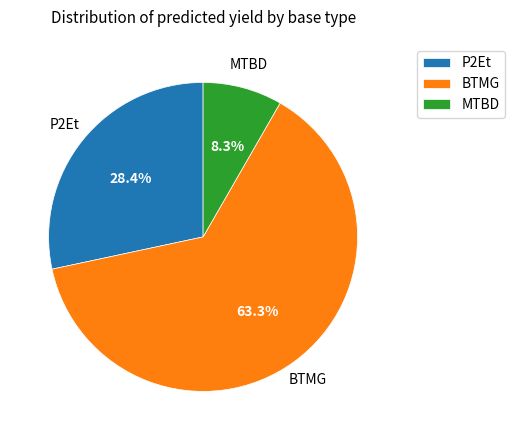

What is the ratio of the value at BTMG to the value at MTBD?

7.6